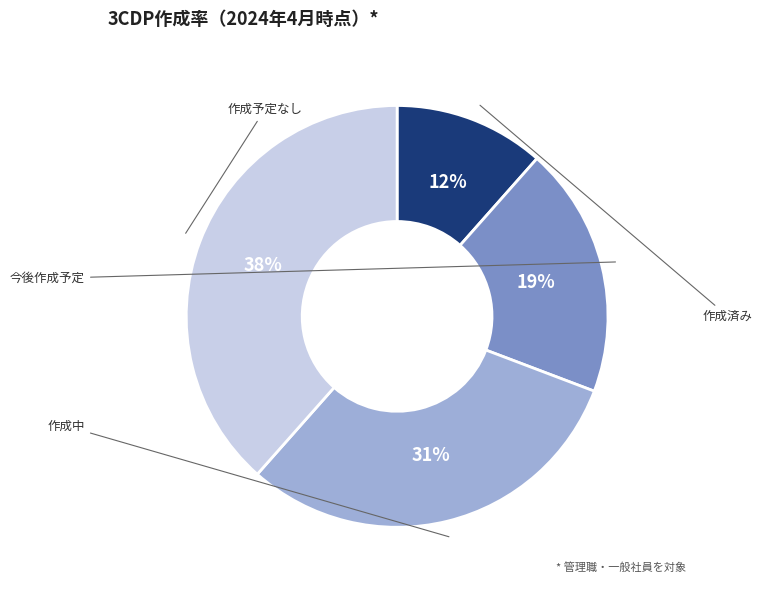

Does any single category account for the majority?

No